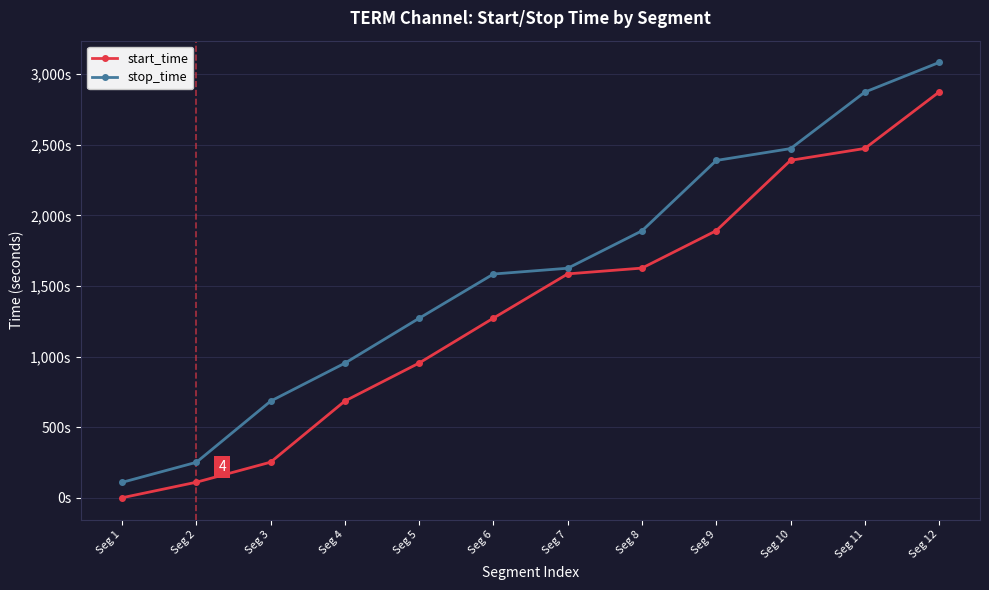

True or false: stop_time has a value of 4281 at Seg 9.

False